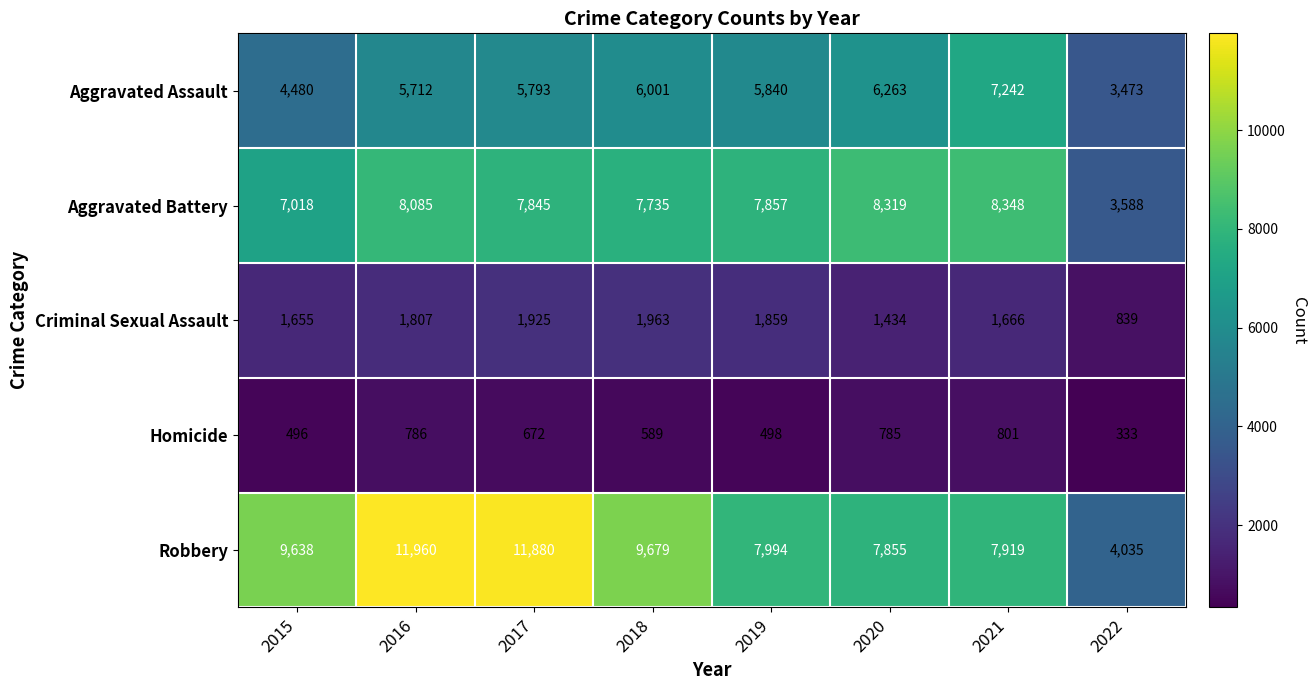

At which label is Aggravated Assault closest to 5357?

2016